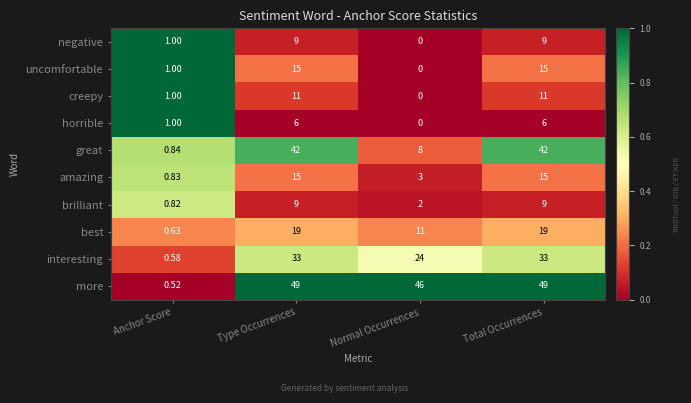

What is the total value across all series at Total Occurrences?

208.0